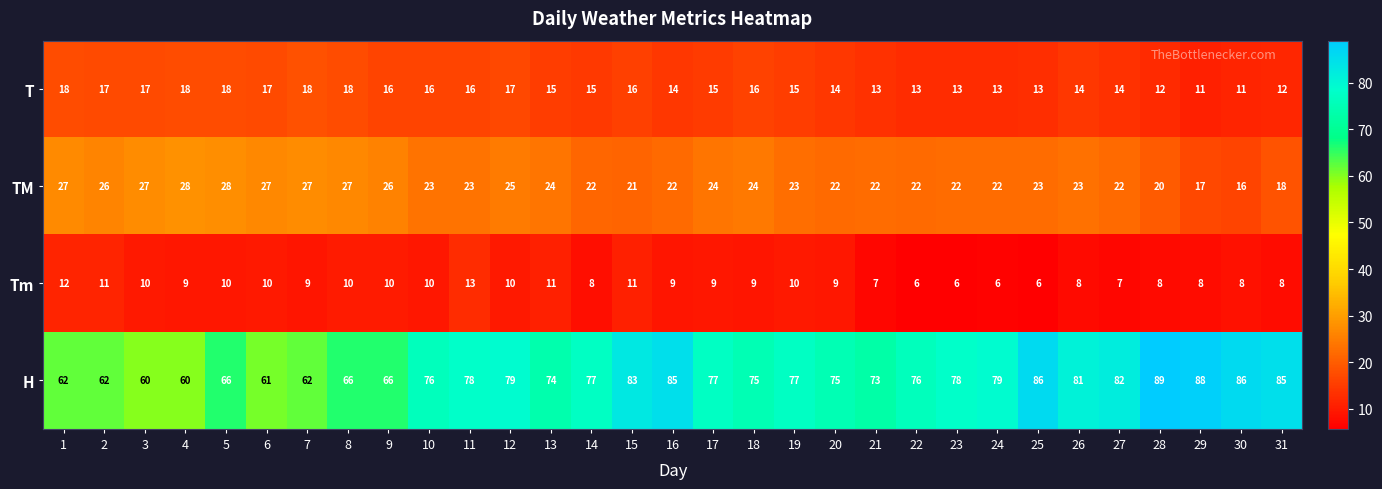

At how many categories does at least one series exceed 21?

31